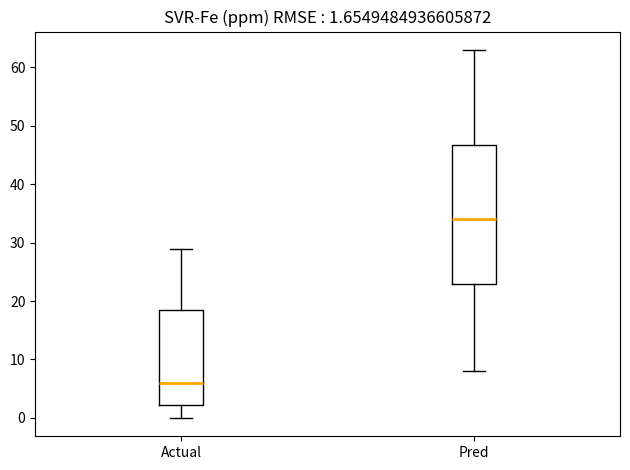

Which box is the tallest, from its lower edge to its upper edge?

Pred